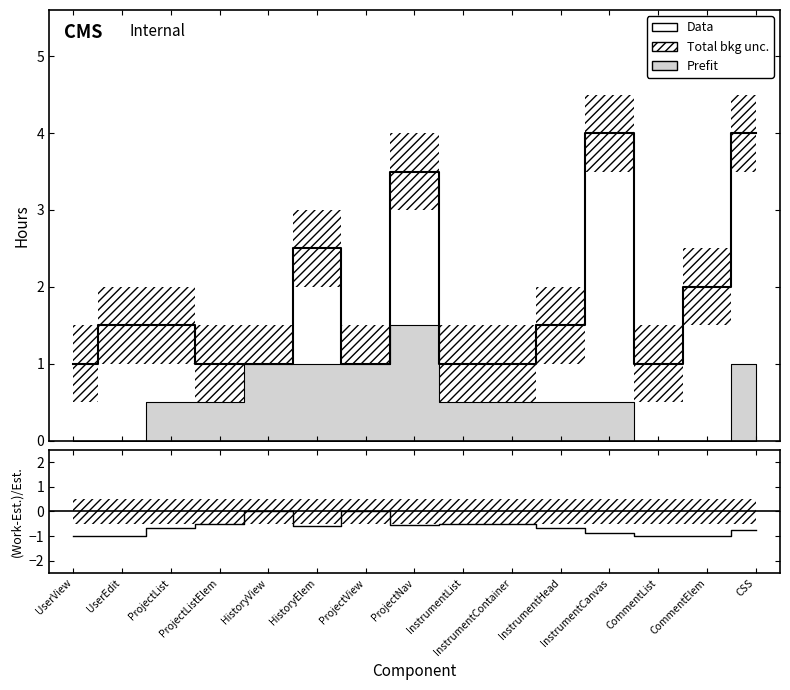

What is the minimum value shown in the chart?

-1.0